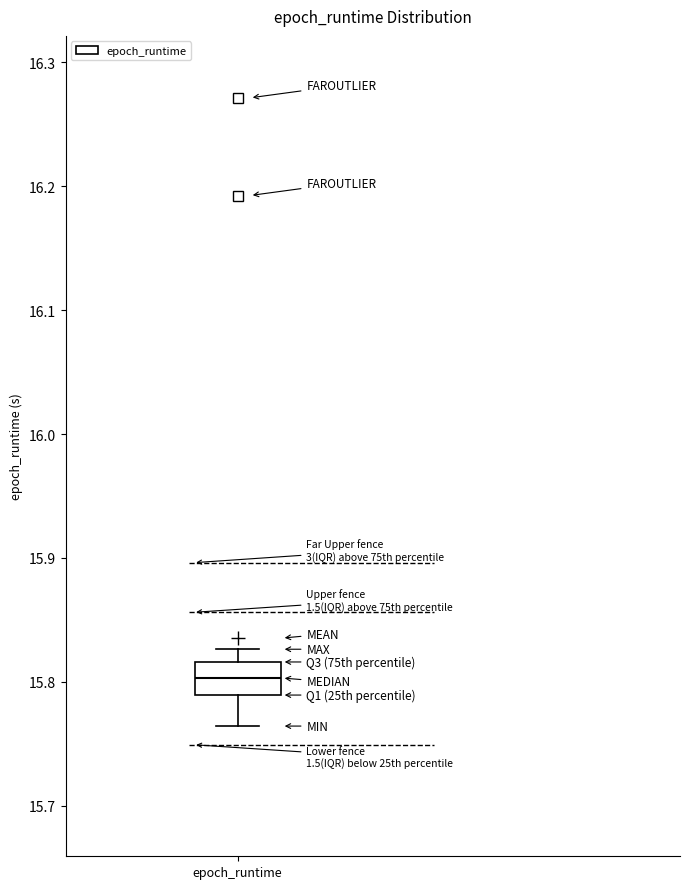

Transcribe this box plot: give where the median line is, the range the box spans, and where the two whiskers end, as read against the y-axis. The values are not printed on the chart, so give them approximately, as read against the axis.

median 15.80, box 15.79 to 15.82, whiskers 15.76 to 15.83